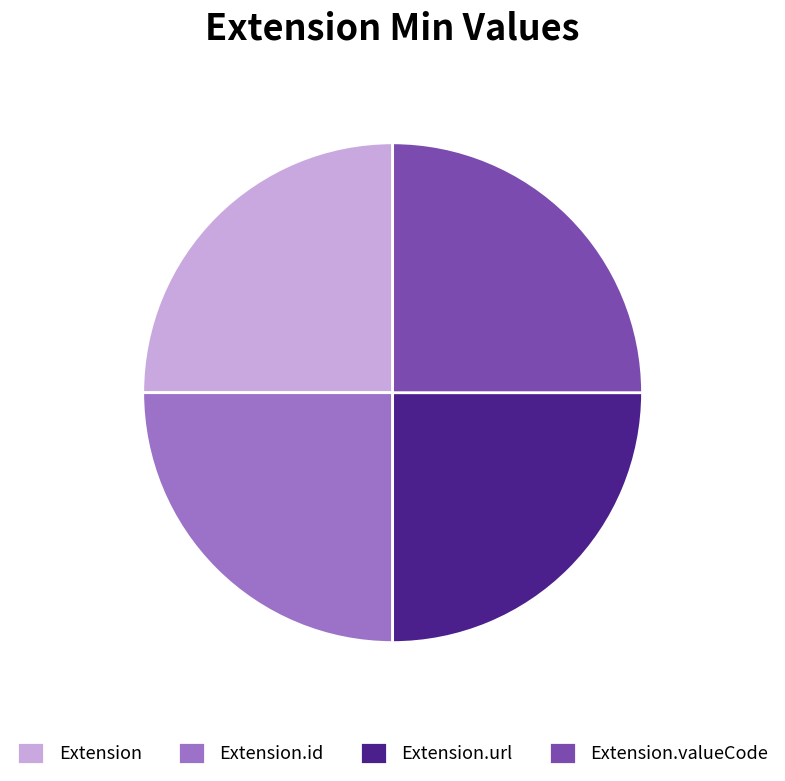

How many slices are in this pie chart?

4